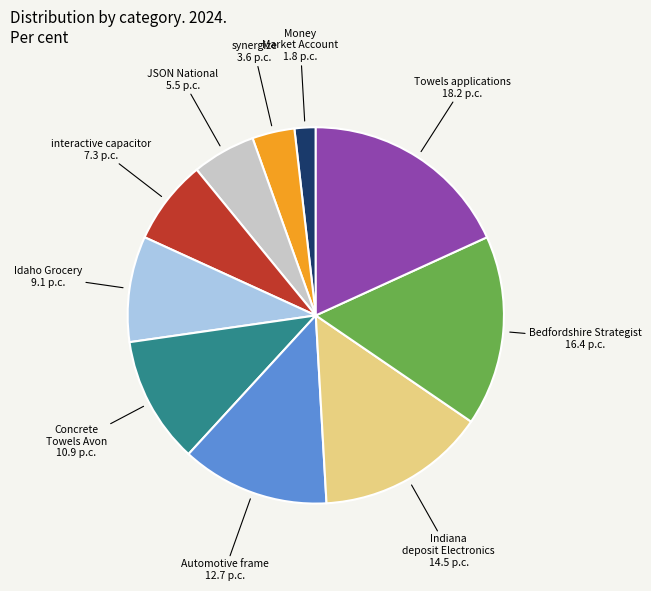

Do Money Market Account and Bedfordshire Strategist together represent more than half of the pie?

No